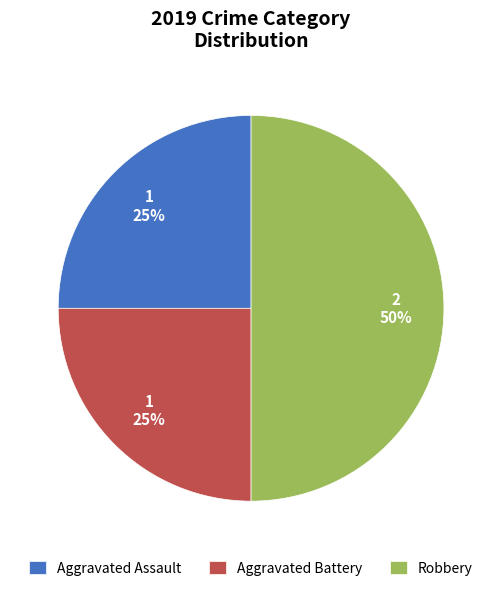

How many slices are in this pie chart?

3